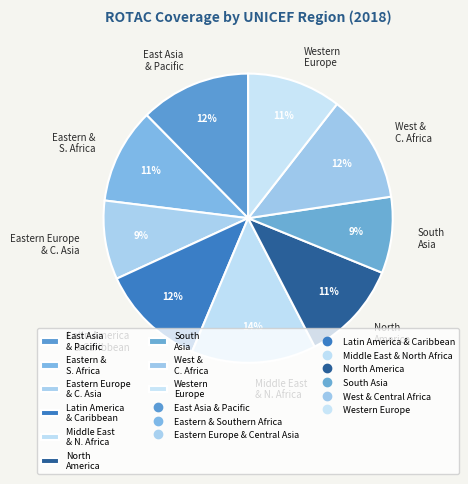

How many segments does this pie chart have?

9